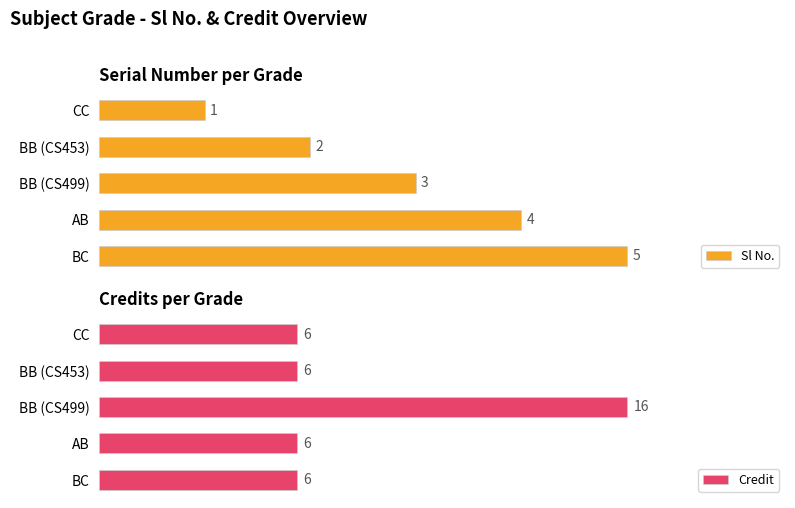

What is the smallest value displayed?

1